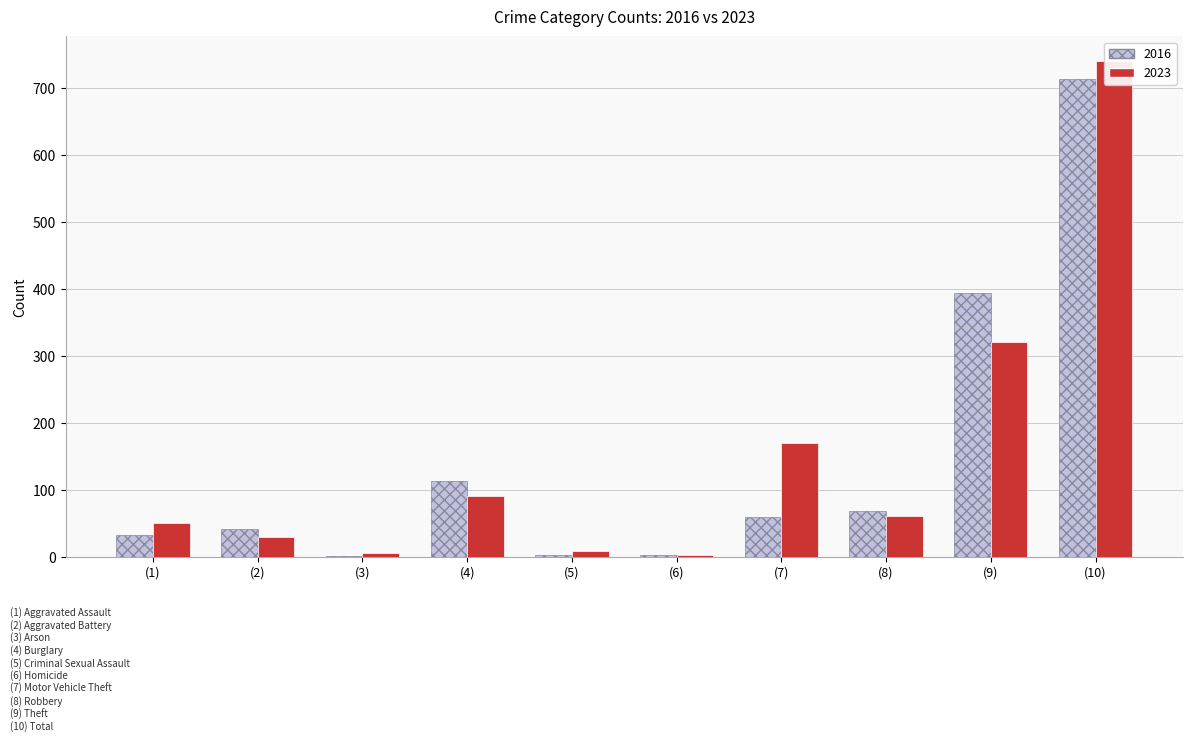

What is the difference between the maximum and minimum values in the 2023 series?

737